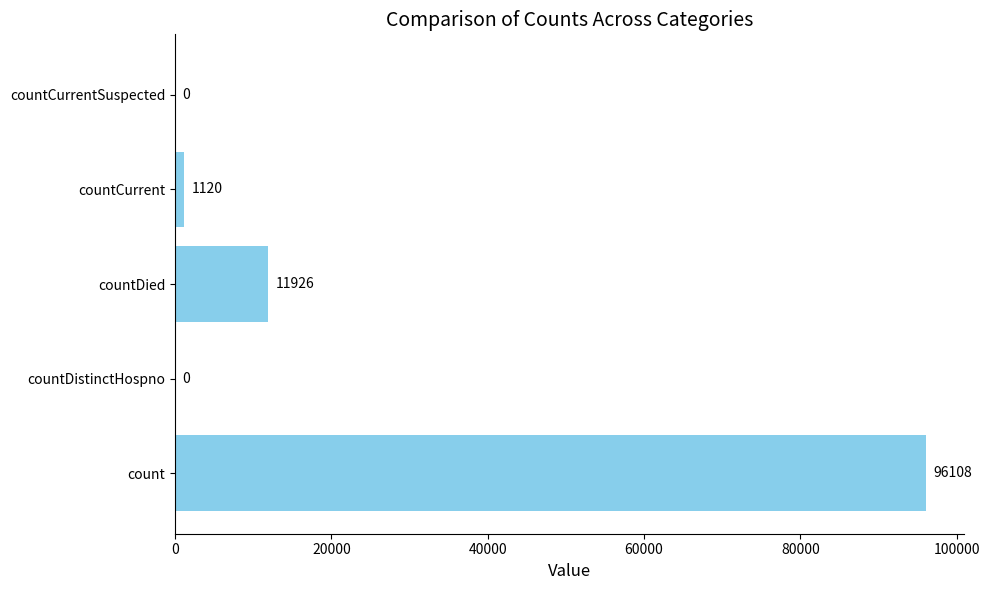

Reading top to bottom, list all the values displayed in this chart.

countCurrentSuspected=0	countCurrent=1120	countDied=11926	countDistinctHospno=0	count=96108